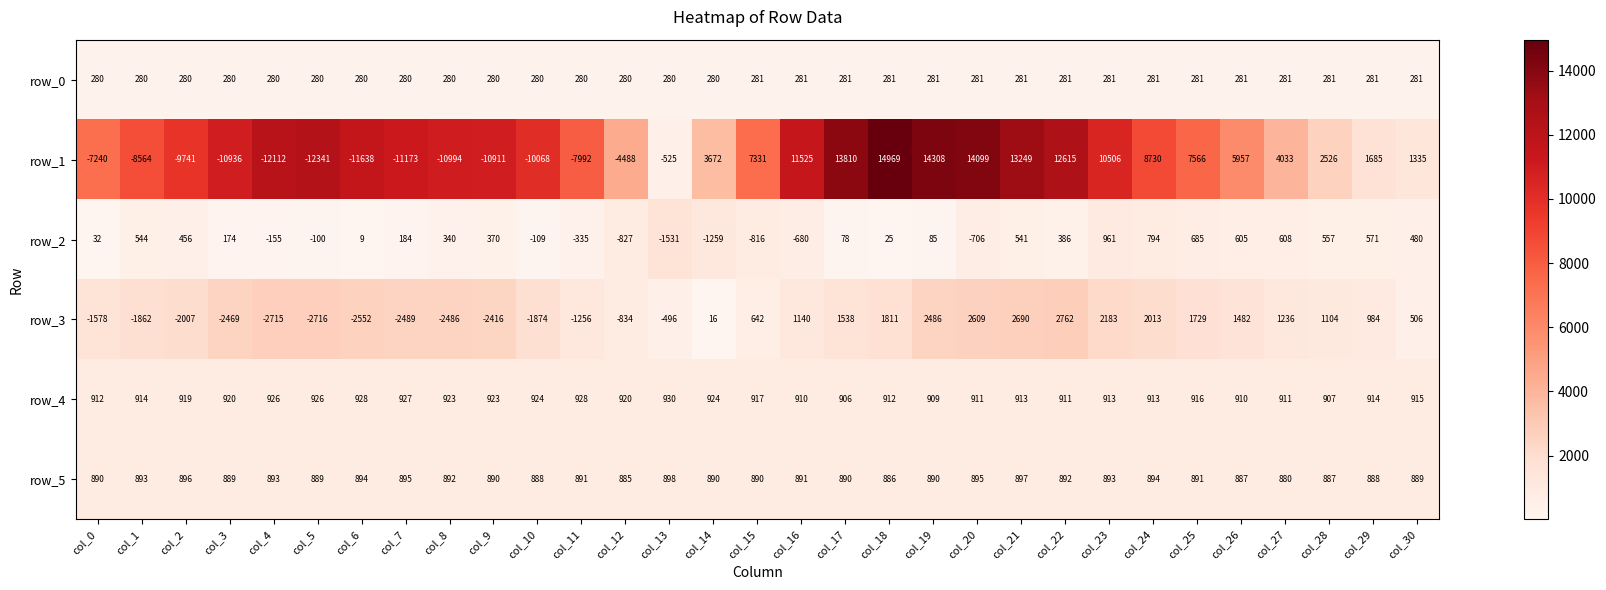

At which category is the sum across all series the highest?

col_19